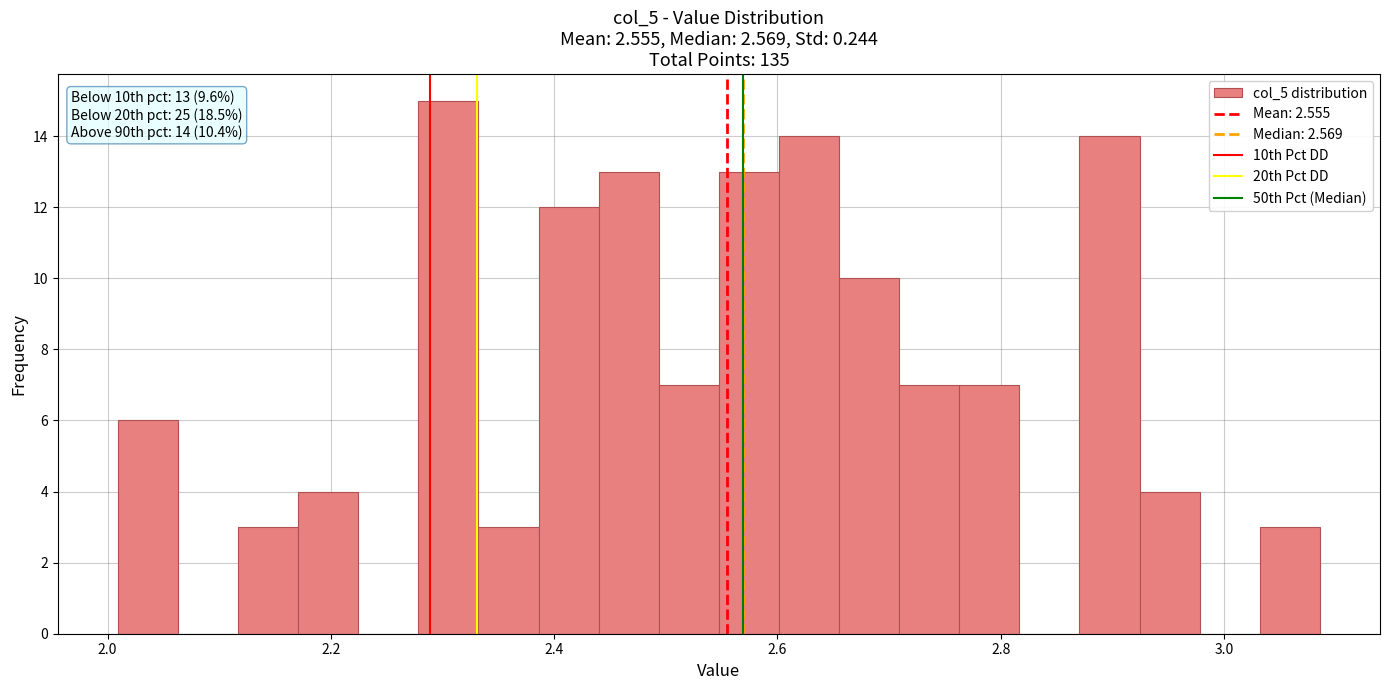

Read against the x-axis, roughly where is the centre of the tallest bar?

2.30